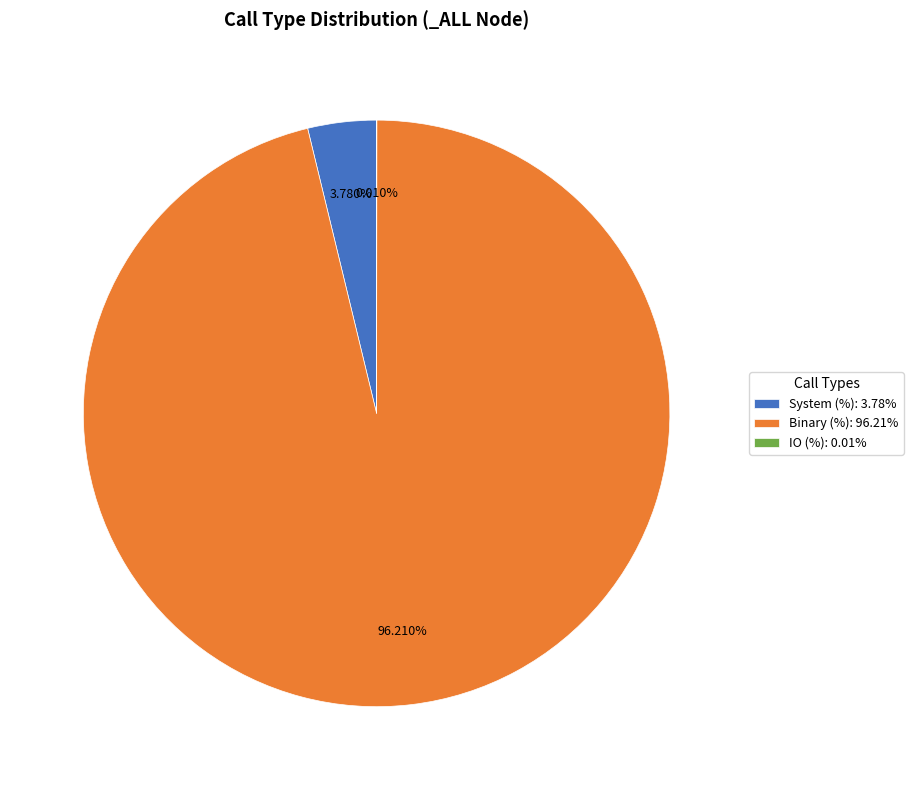

Does any single category account for the majority?

Yes